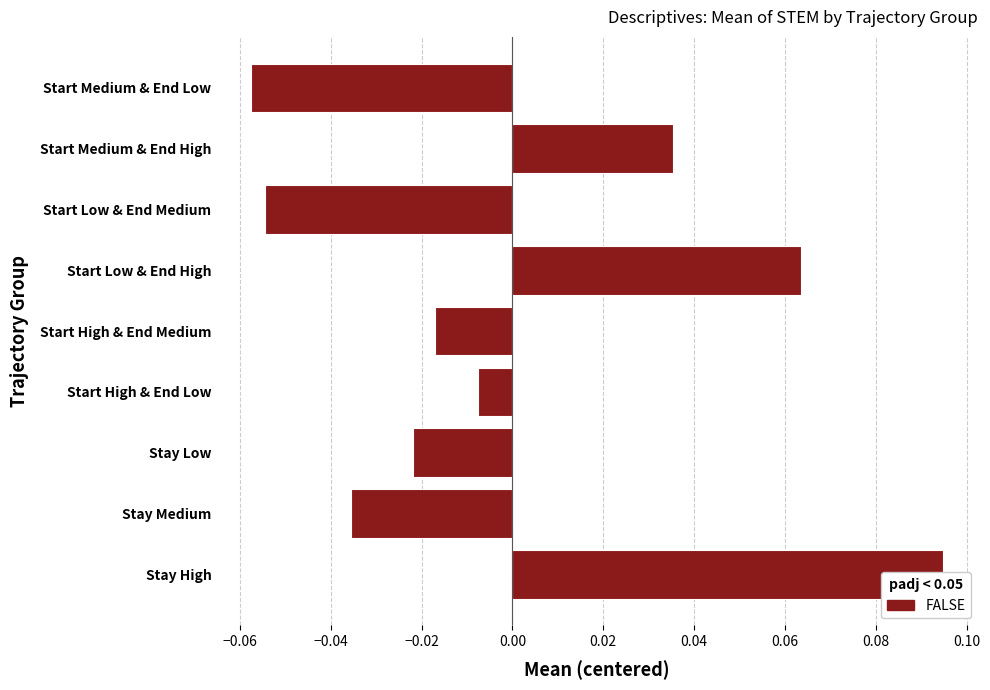

How many data points does each series have?

9